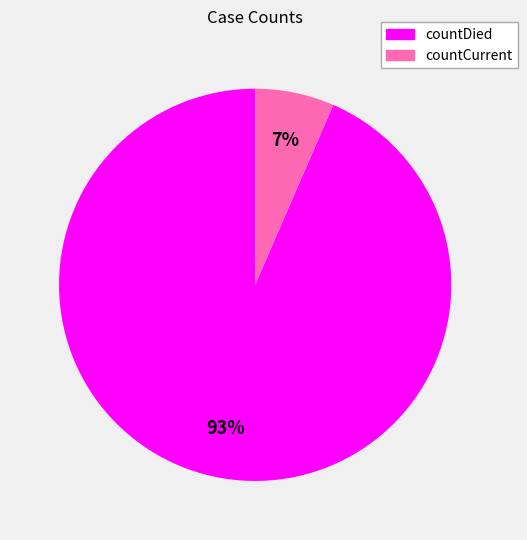

Which category accounts for the majority?

countDied